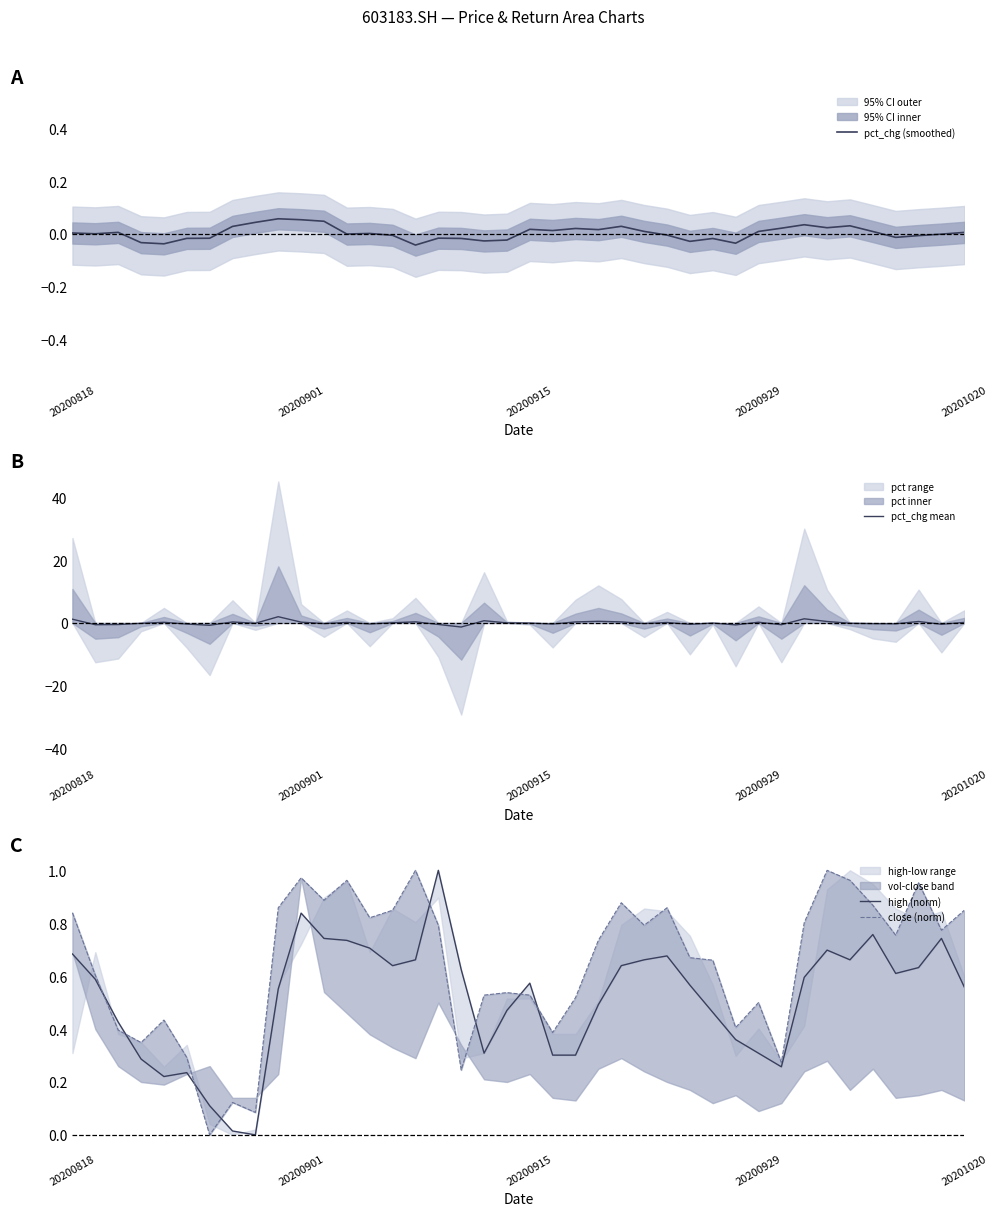

Reading right to left, extract all data points from this chart.

pct_chg (smoothed): 0.0	-0.0	-0.0	-0.0	0.0	0.0	0.0	0.0	0.0	0.0	-0.0	-0.0	-0.0	-0.0	0.0	0.0	0.0	0.0	0.0	0.0	-0.0	-0.0	-0.0	-0.0	-0.0	-0.0	0.0	-0.0	0.0	0.1	0.1	0.0	0.0	-0.0	-0.0	-0.0	-0.0	0.0	0.0	0.0
pct_chg mean: 0.2	-0.4	0.5	-0.3	-0.2	-0.1	0.5	1.3	-0.6	0.2	-0.6	-0.0	-0.4	0.2	-0.2	0.3	0.5	0.3	-0.3	-0.0	0.0	0.7	-1.3	-0.5	0.4	0.1	-0.3	0.2	-0.2	0.3	2.0	-0.1	0.3	-0.7	-0.3	0.2	-0.1	-0.5	-0.6	1.2
high (norm): 0.6	0.7	0.6	0.6	0.8	0.7	0.7	0.6	0.3	0.3	0.4	0.5	0.6	0.7	0.7	0.6	0.5	0.3	0.3	0.6	0.5	0.3	0.6	1.0	0.7	0.6	0.7	0.7	0.7	0.8	0.6	0.0	0.0	0.1	0.2	0.2	0.3	0.4	0.6	0.7
close (norm): 0.8	0.8	1.0	0.8	0.9	1.0	1.0	0.8	0.3	0.5	0.4	0.7	0.7	0.9	0.8	0.9	0.7	0.5	0.4	0.5	0.5	0.5	0.2	0.8	1.0	0.8	0.8	1.0	0.9	1.0	0.9	0.1	0.1	0.0	0.3	0.4	0.3	0.4	0.6	0.8